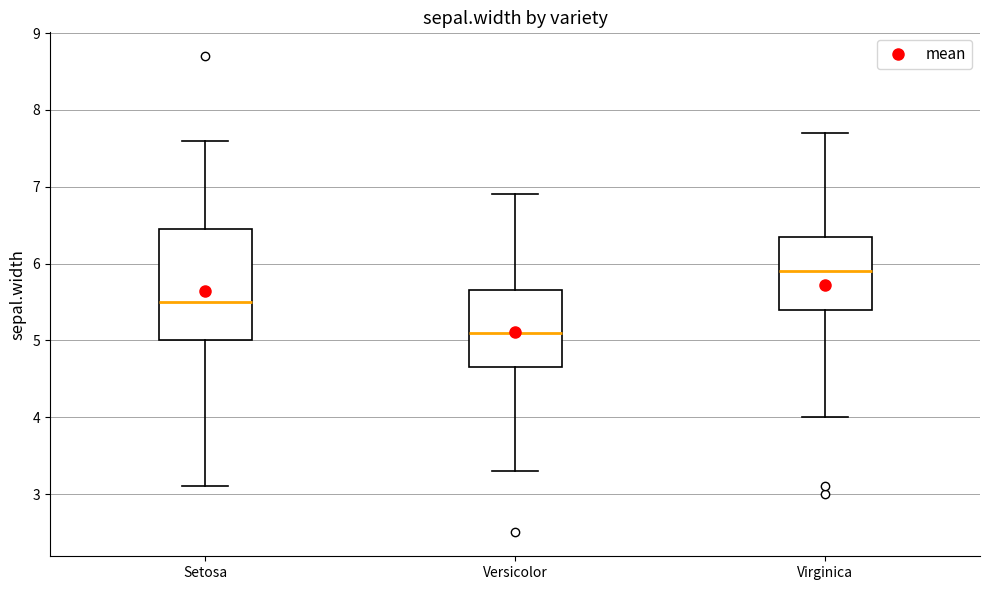

Which box has the lowest median line?

Versicolor